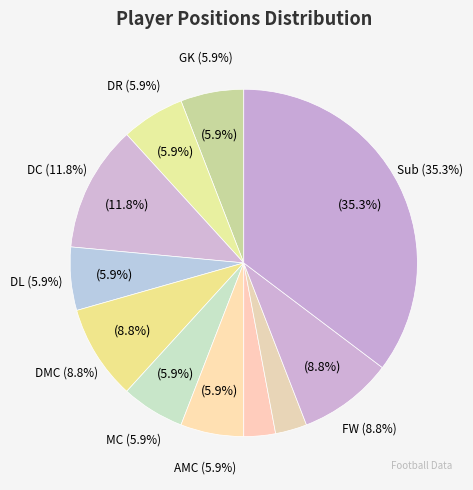

To the nearest percent, what percentage of the pie is DR?

6%